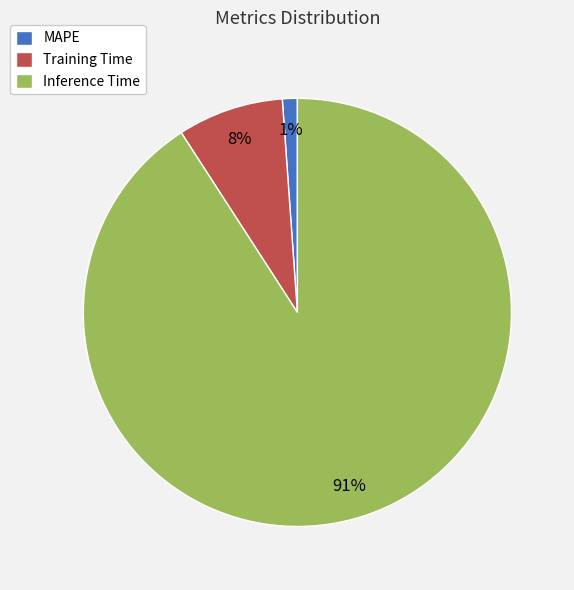

Does Inference Time account for over 50% of the chart?

Yes